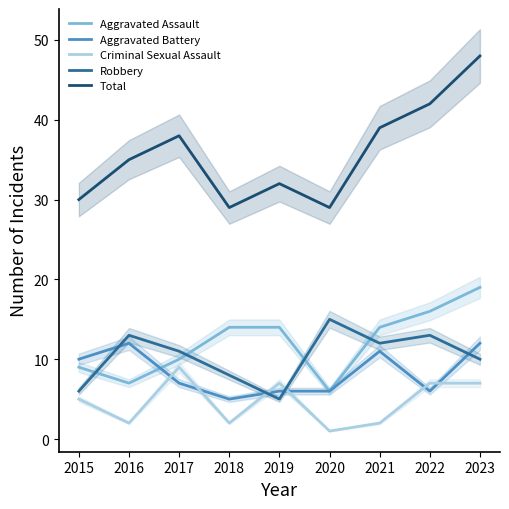

How many interior local valleys does the Criminal Sexual Assault series have?

3